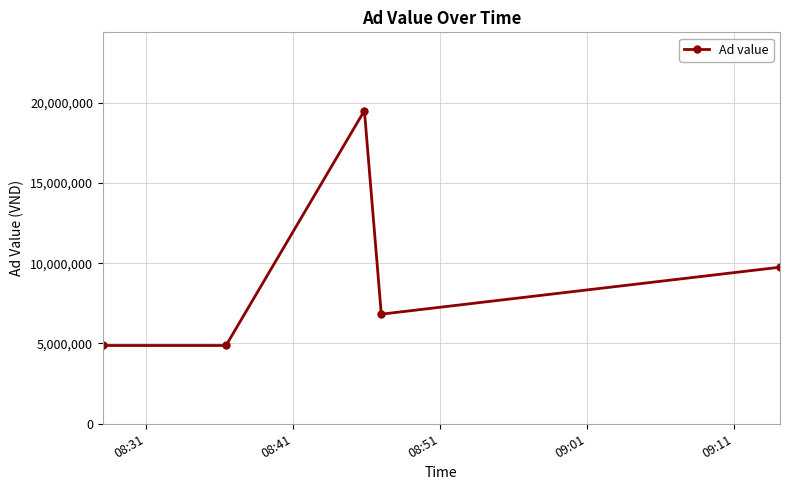

What is the sum of all values?

45825000